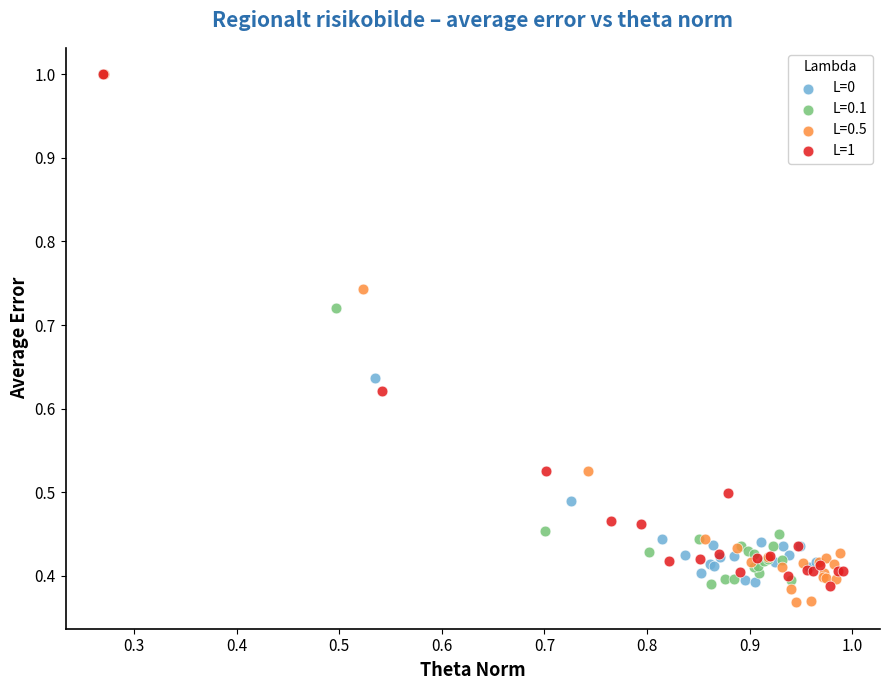

What are all the series names shown in the legend?

L=0, L=0.1, L=0.5, L=1